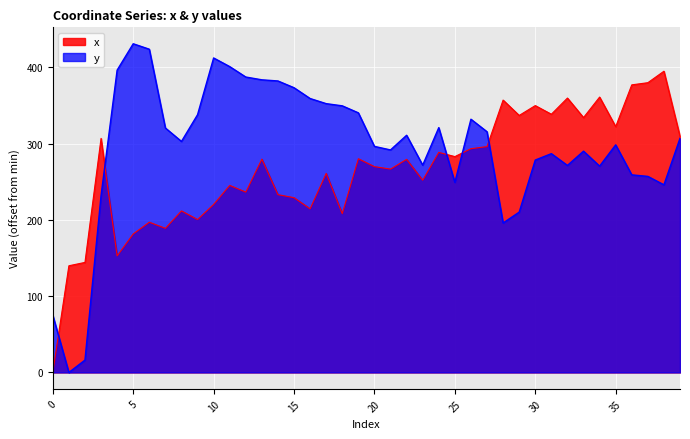

At which label does x first exceed 279?

3